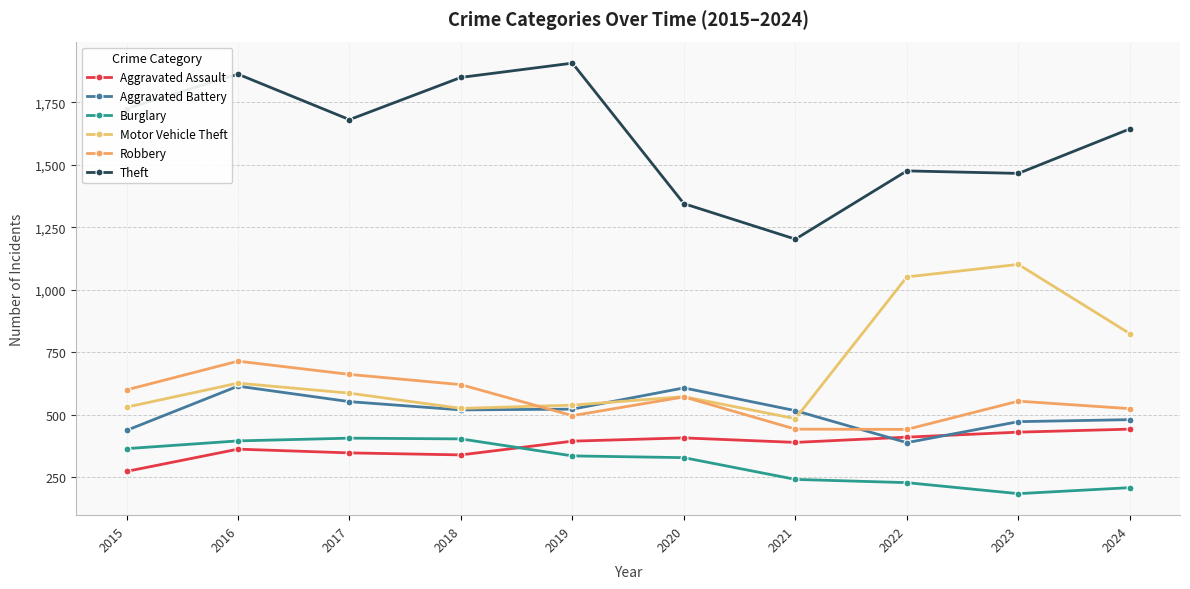

Where is the first local maximum for Robbery?

2016